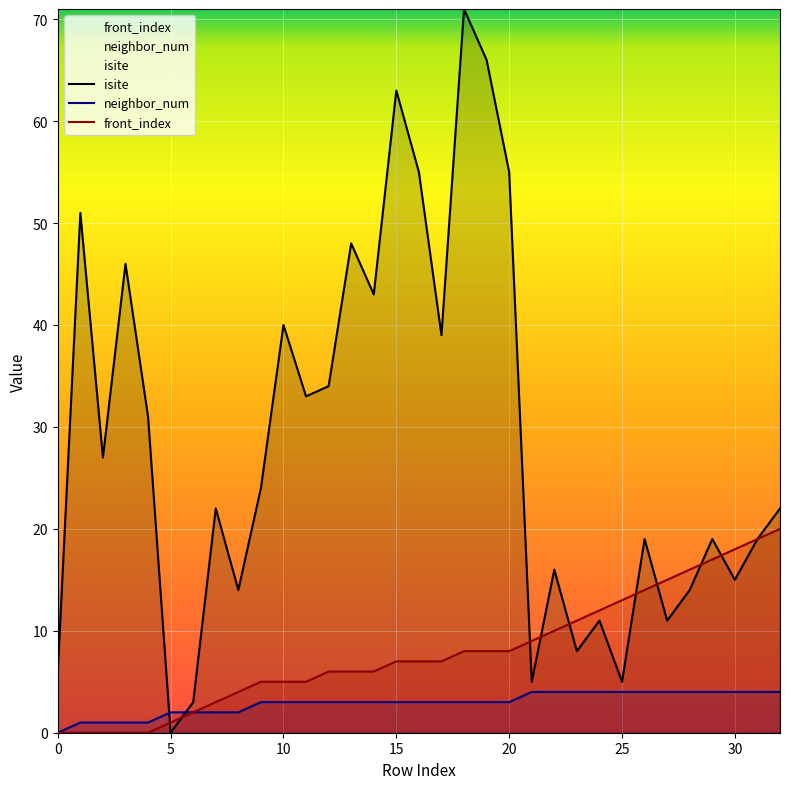

Which category has the highest value in the front_index series?

32